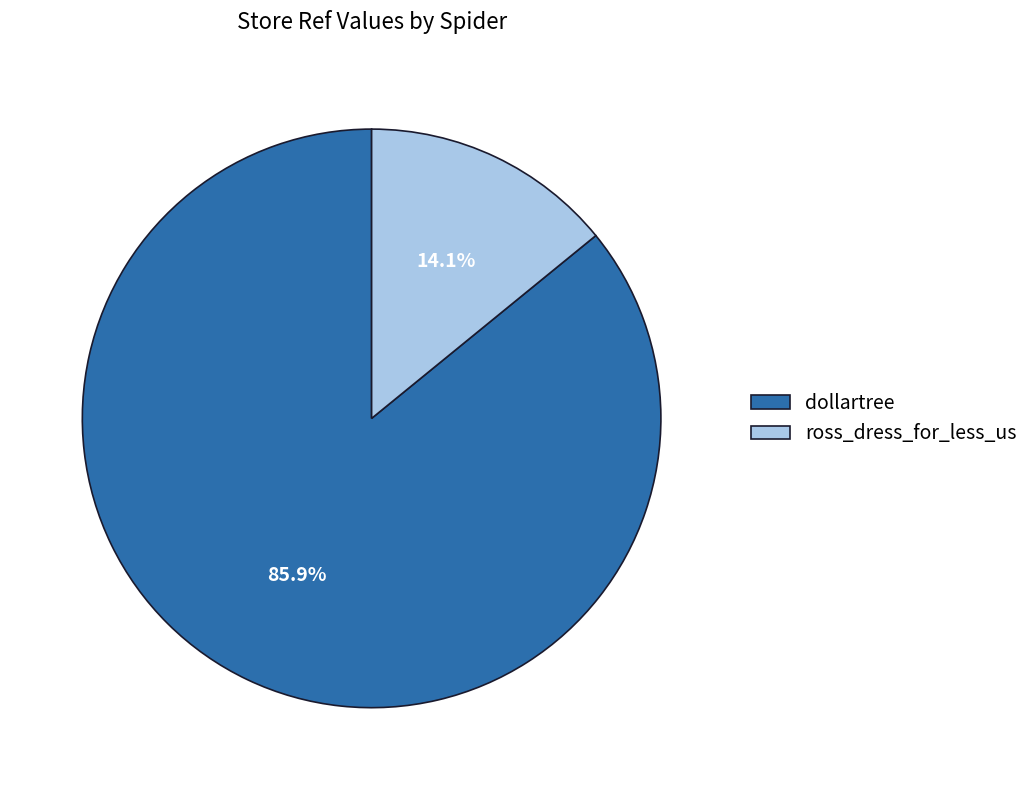

The dollartree slice represents 80% of the pie. True or false?

False